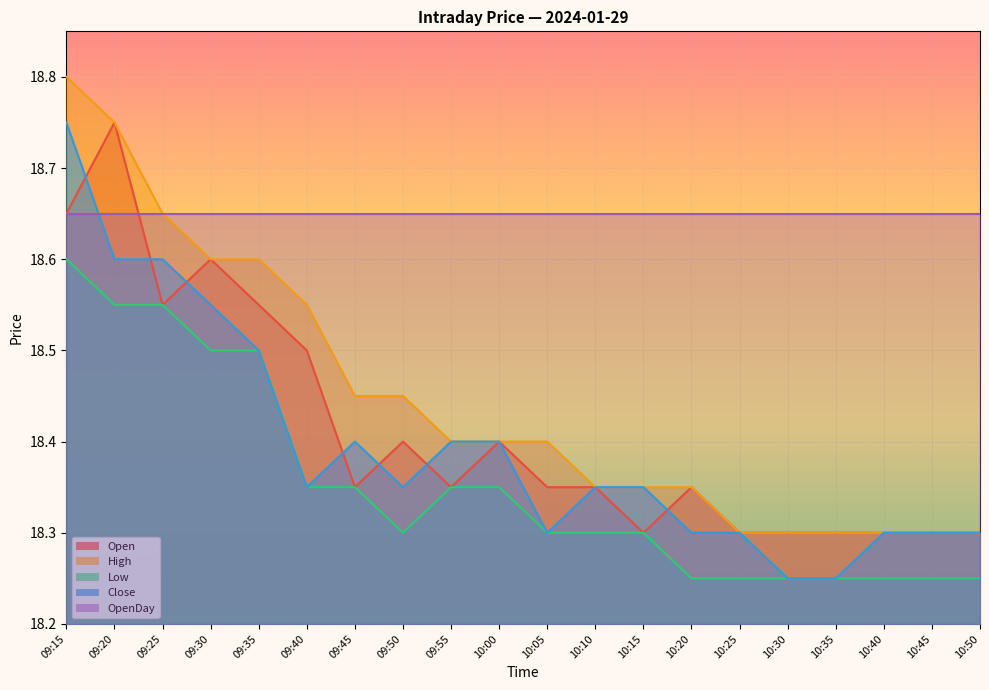

At how many categories does at least one series exceed 18?

20